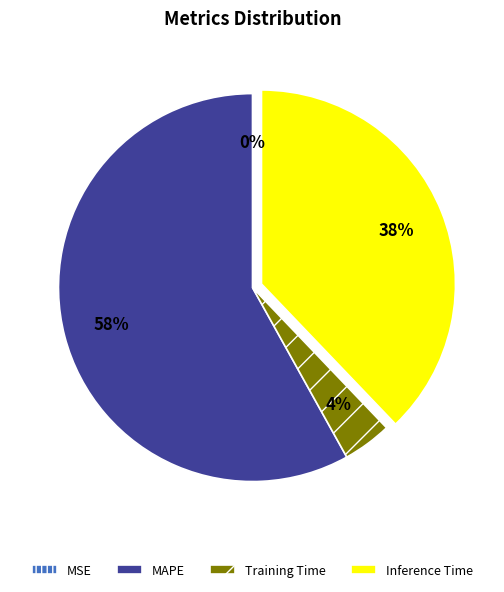

What percentage is the Inference Time slice, to the nearest percent?

38%